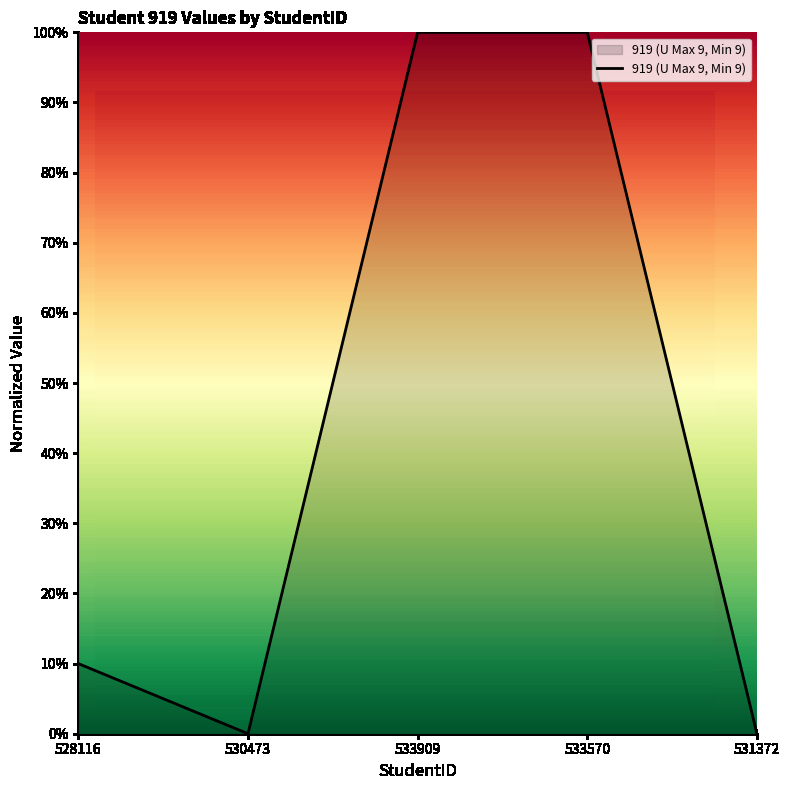

At which category does the chart reach its peak across all series?

533909